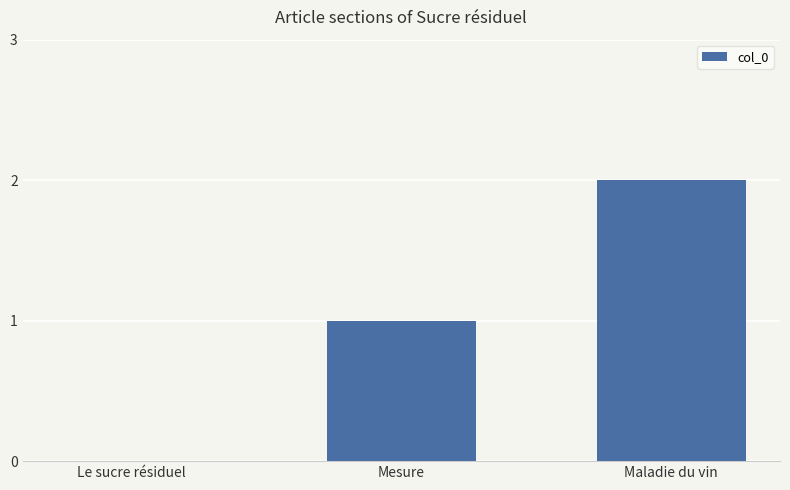

The chart shows a value of 3 at Maladie du vin. True or false?

False